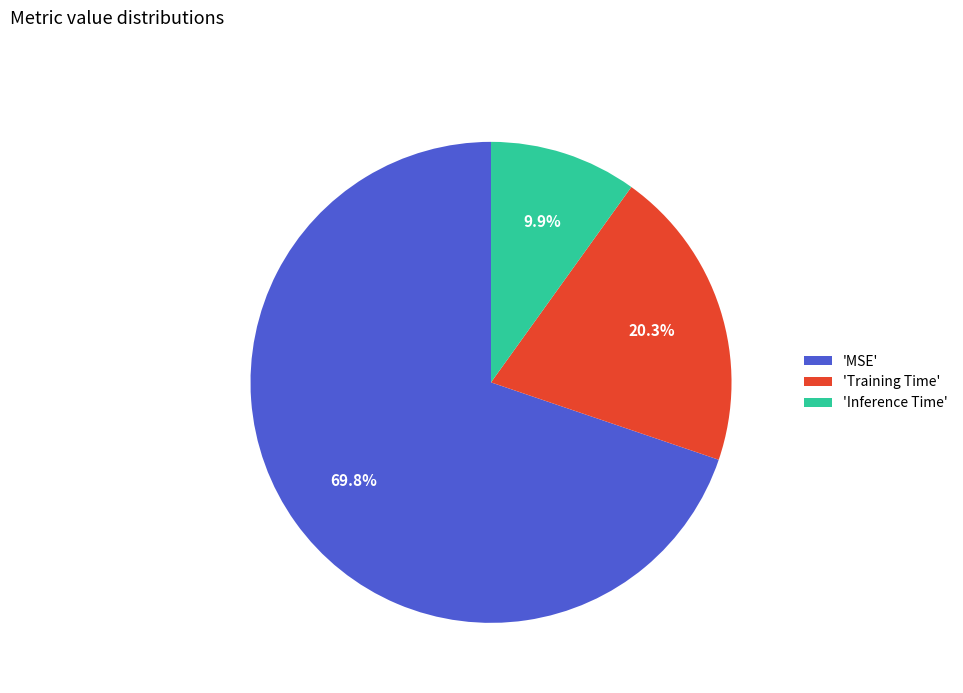

What is the smallest slice in the pie chart?

'Inference Time'